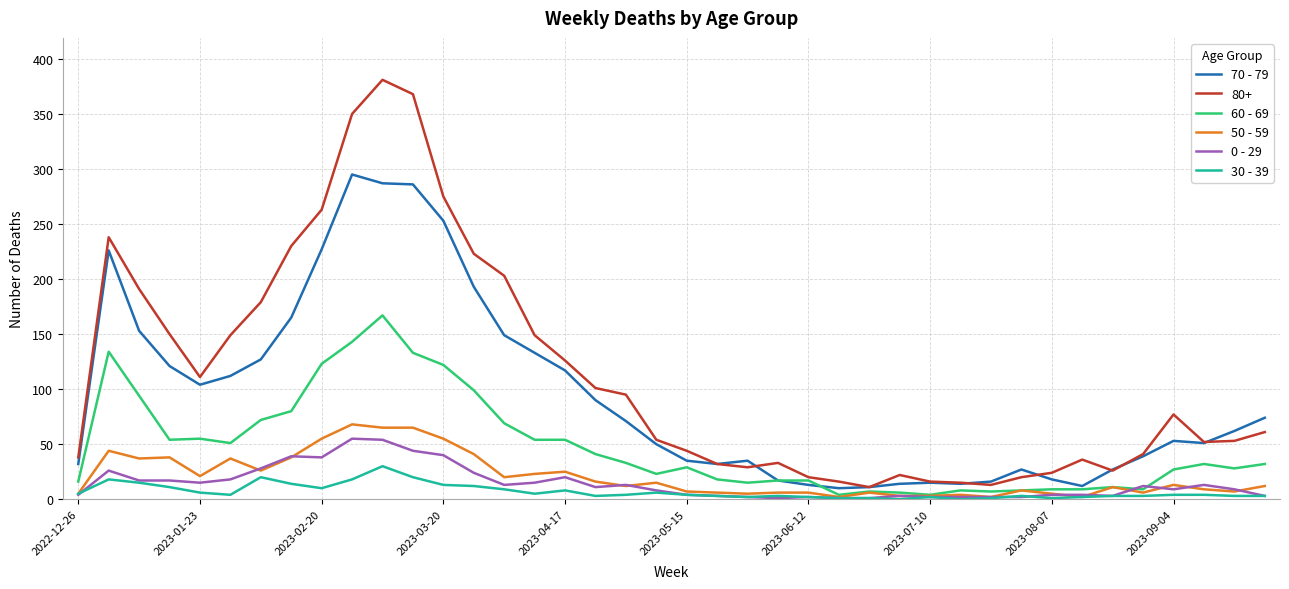

True or false: 30 - 39 and 70 - 79 cross at least once.

False